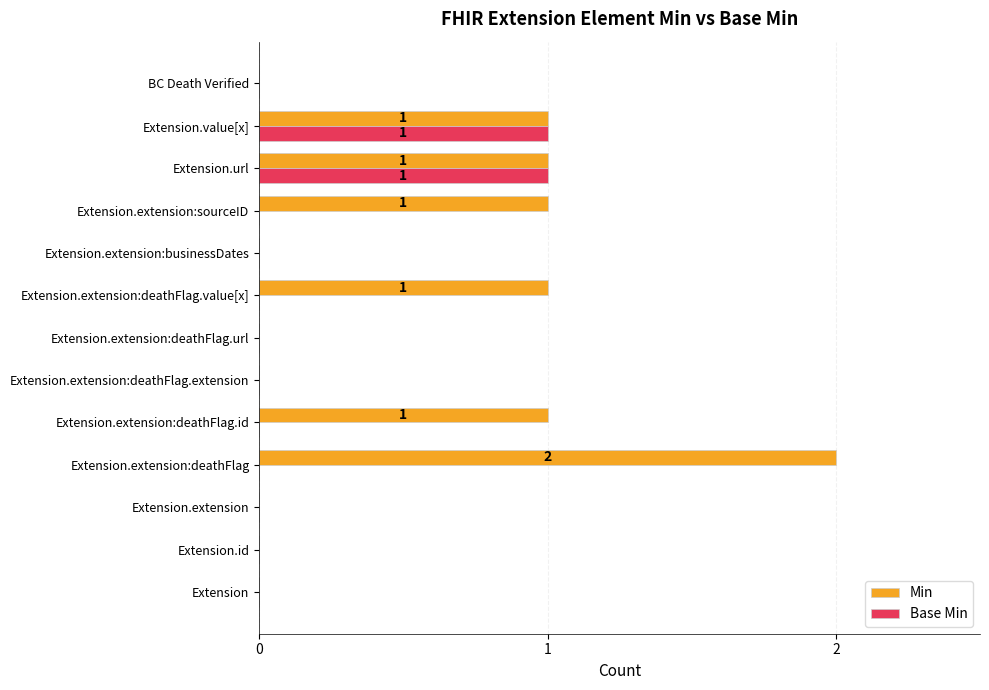

At which label does Min reach its peak?

Extension.extension:deathFlag